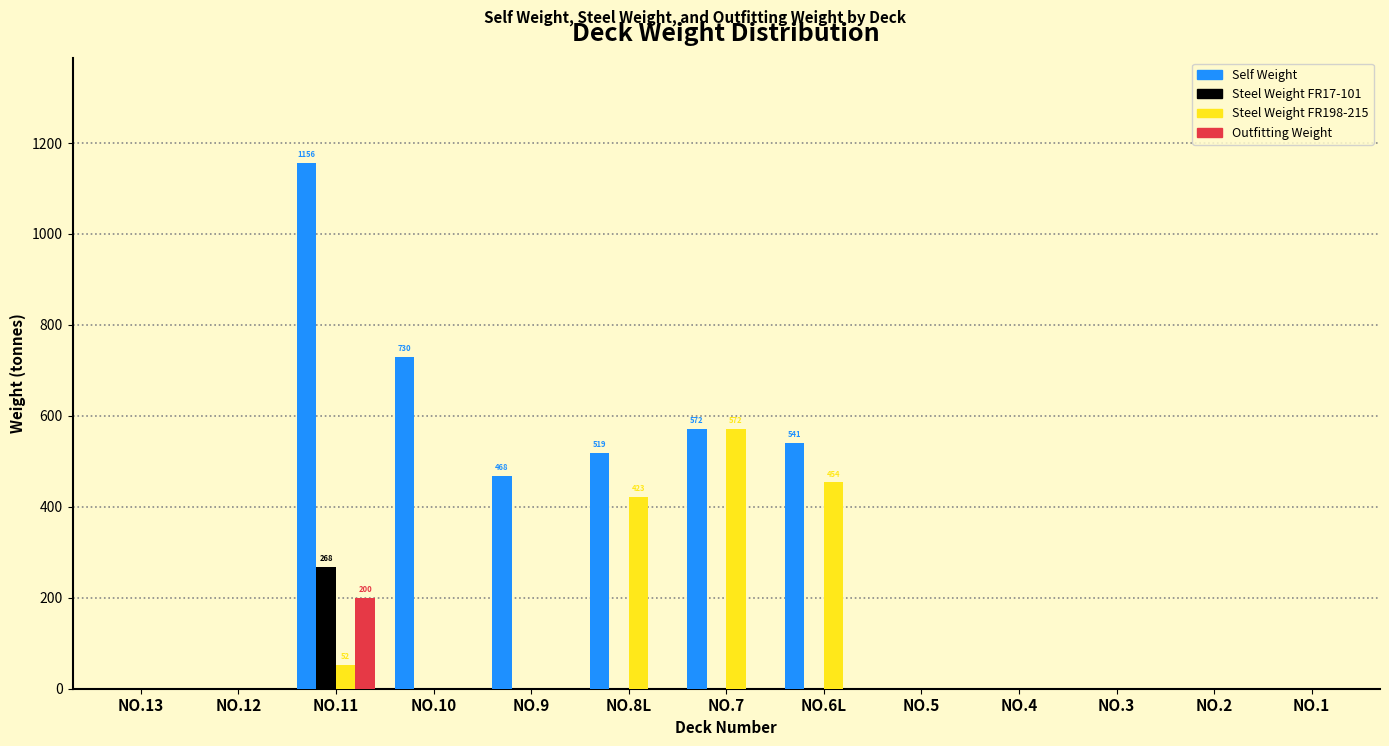

Which category has the highest value in the Steel Weight FR198-215 series?

NO.7